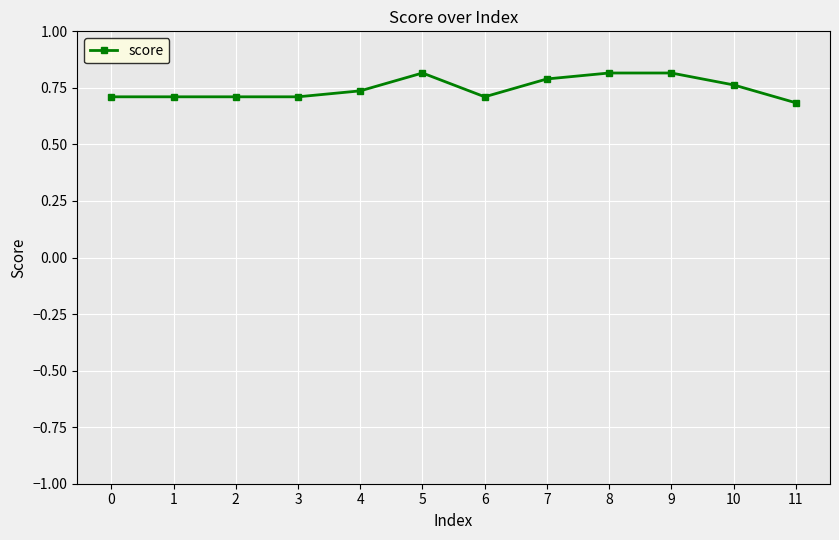

Which label corresponds to the smallest value in the chart?

11